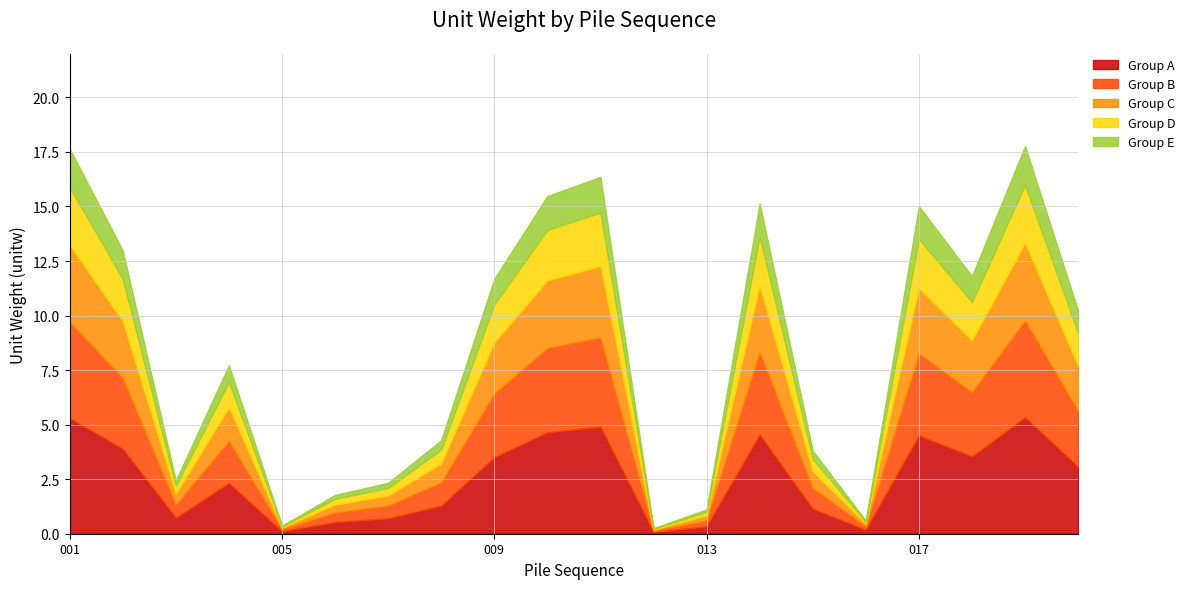

What is the change in value from 010 to 012?

-15.2